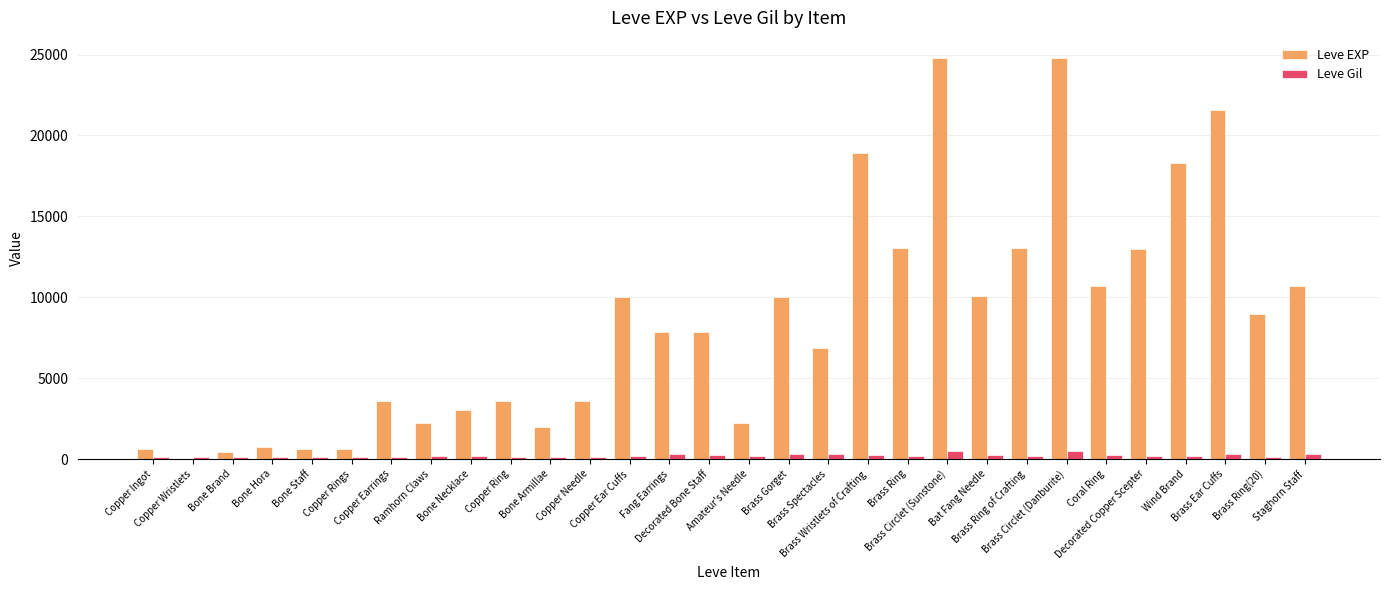

Which series has the largest range (max minus min)?

Leve EXP